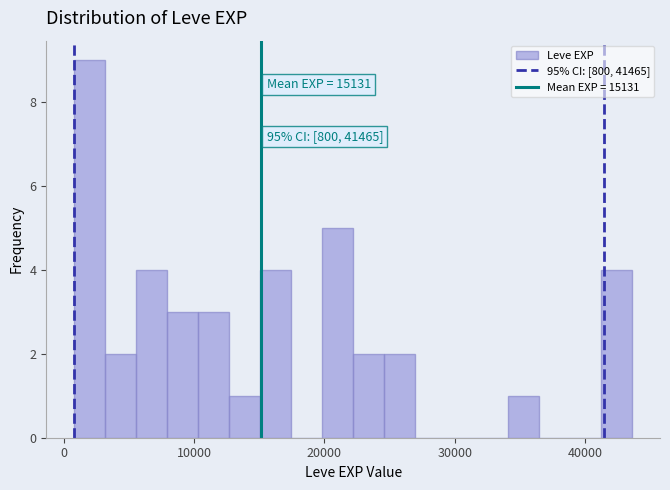

Read against the x-axis, roughly where is the centre of the tallest bar?

2000